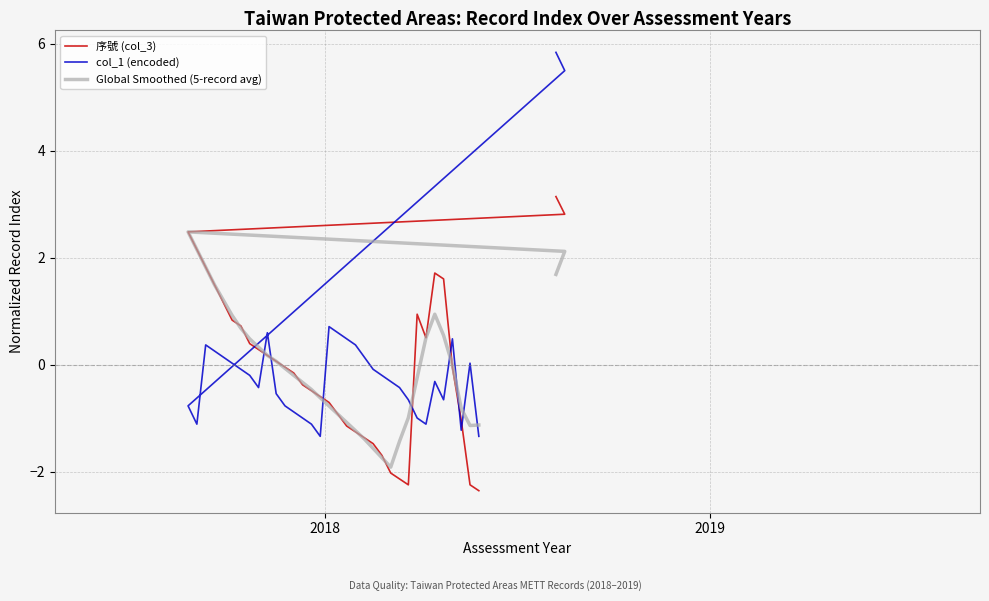

How many series are shown in this chart?

3